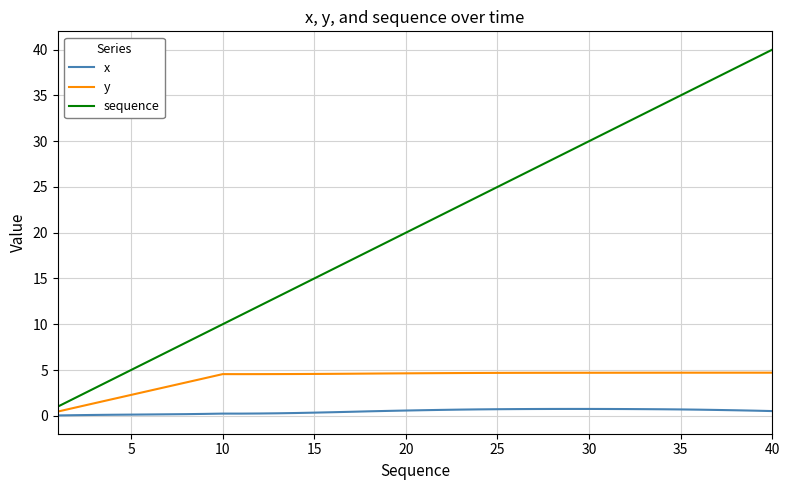

How many distinct data groups are displayed?

3